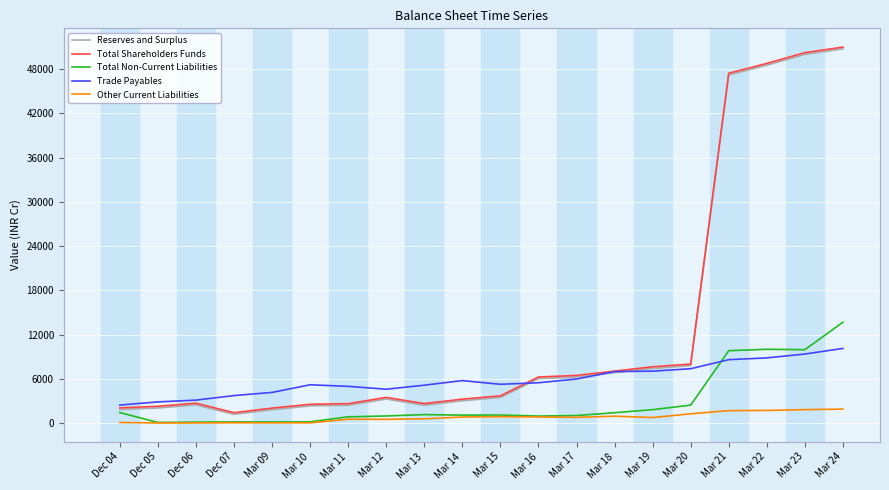

True or false: Trade Payables and Other Current Liabilities intersect in this chart.

False